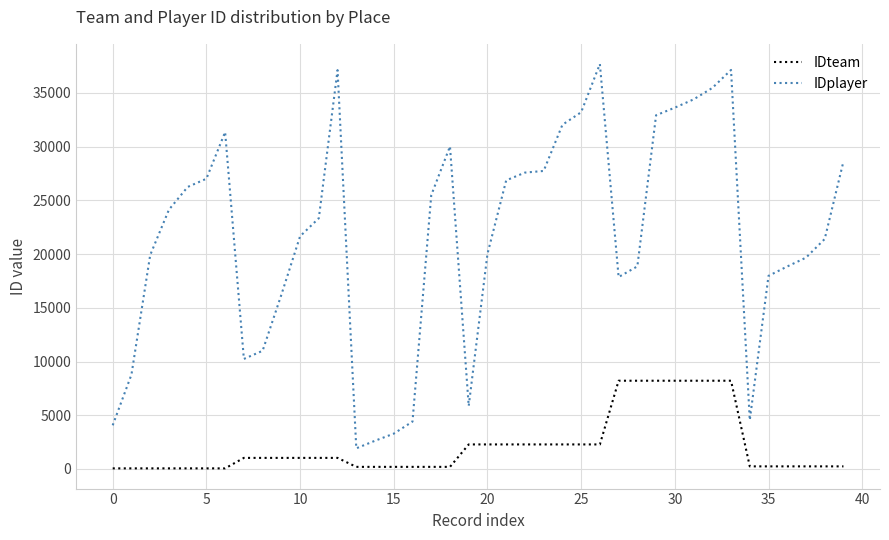

List the series in order of their peak value, lowest first.

IDteam, IDplayer